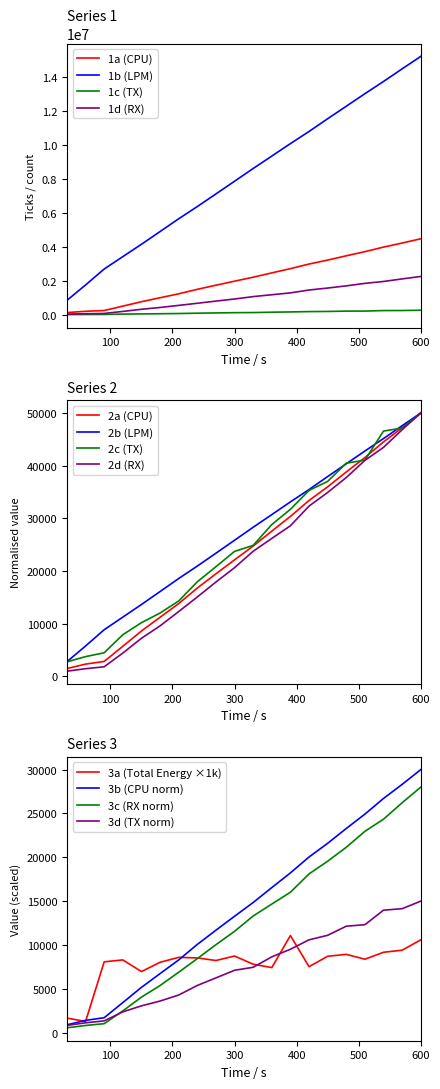

What is the lowest value of the 2b (LPM) series?

2802.8